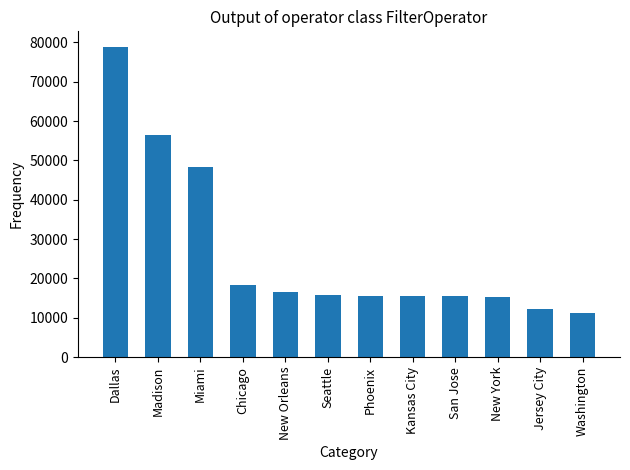

What is the maximum value shown in the chart?

78888